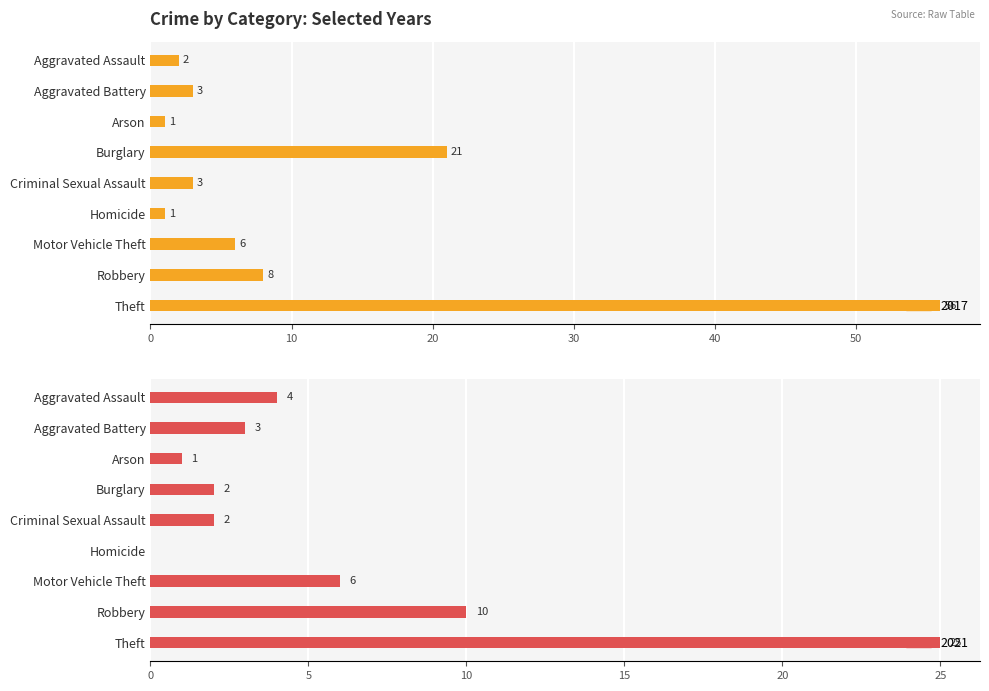

How many data points does each series have?

9